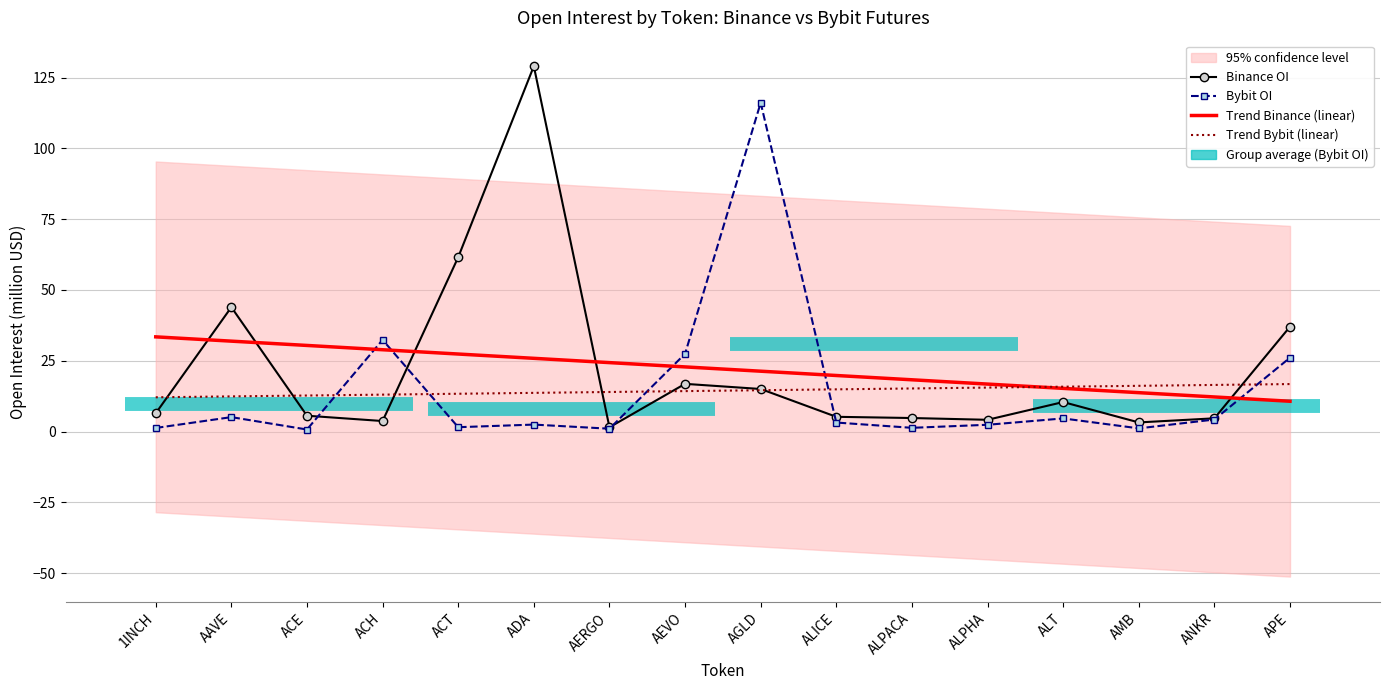

What is the minimum value for Bybit_OI?

0.7